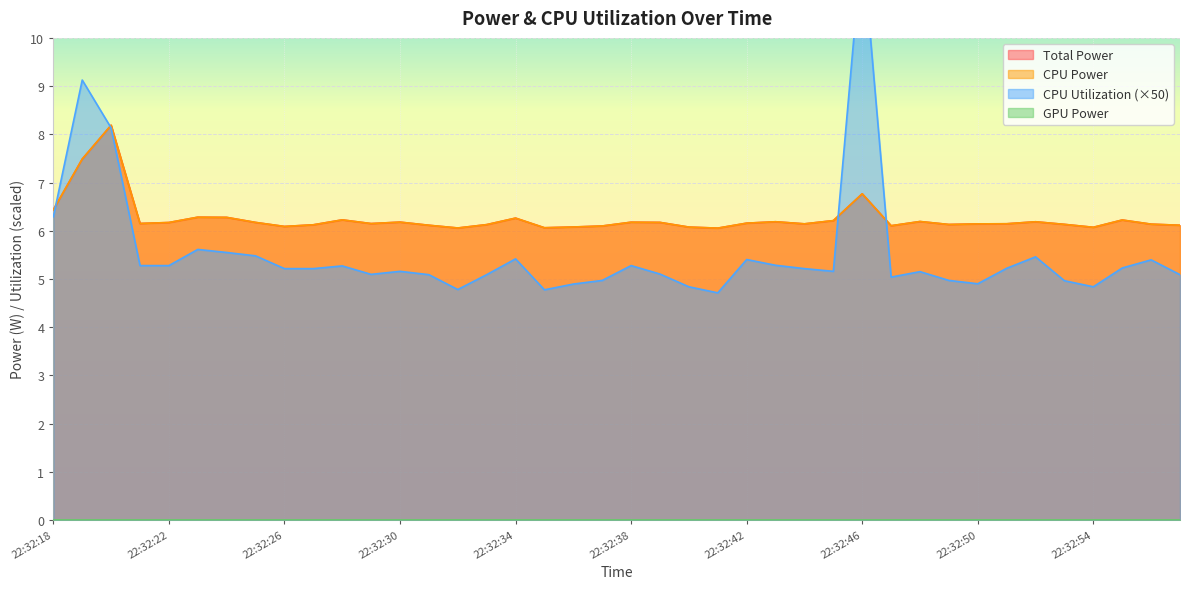

After their last crossing, which series has the higher values: CPU Utilization or CPU Power?

CPU Power